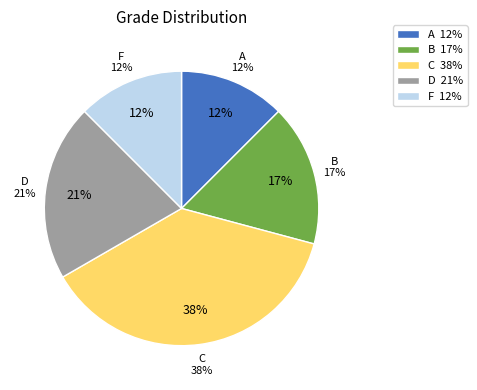

To the nearest percent, what is the combined percentage of D and F?

33%